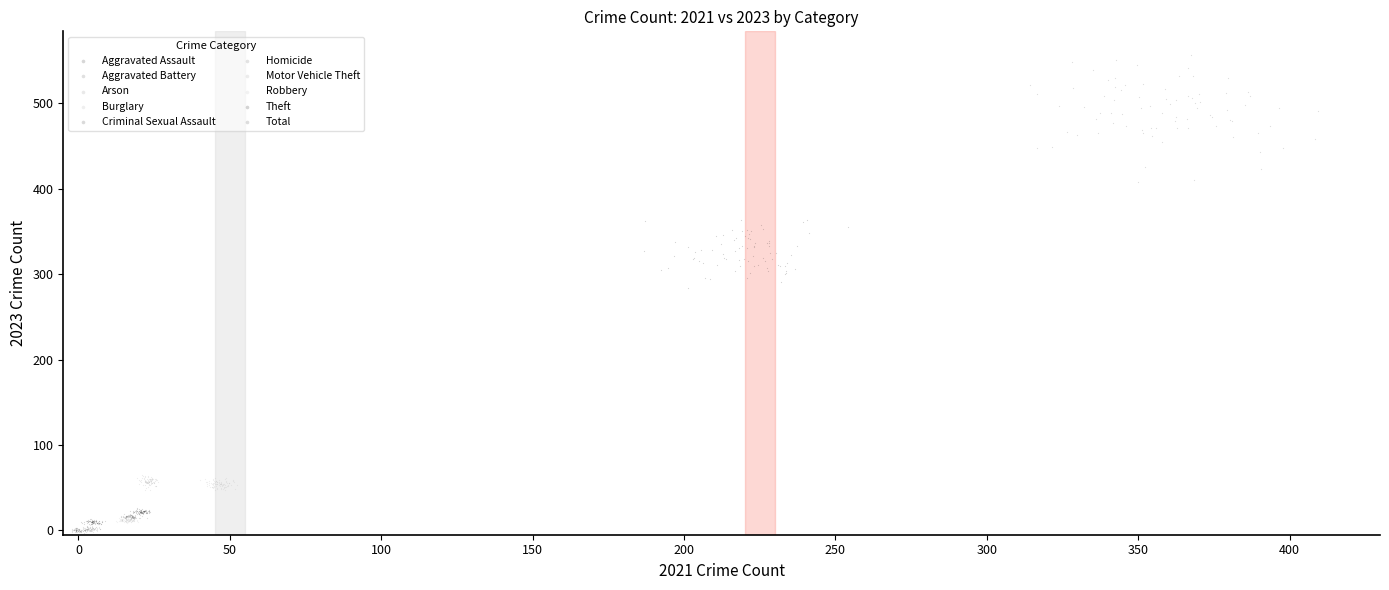

Which series contains the highest Y value?

Total